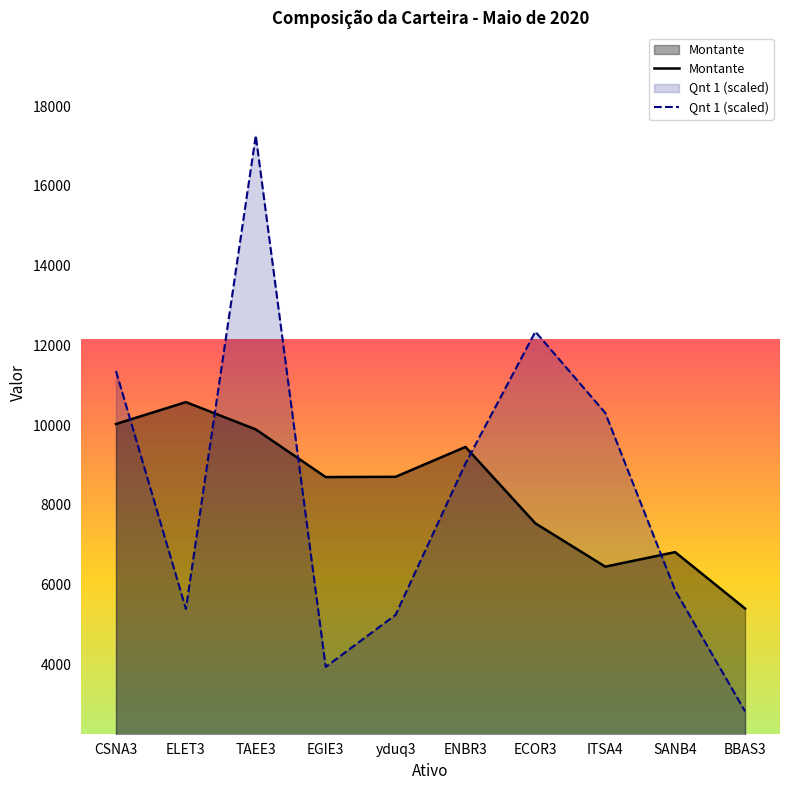

Which series has the largest total across all categories?

Montante